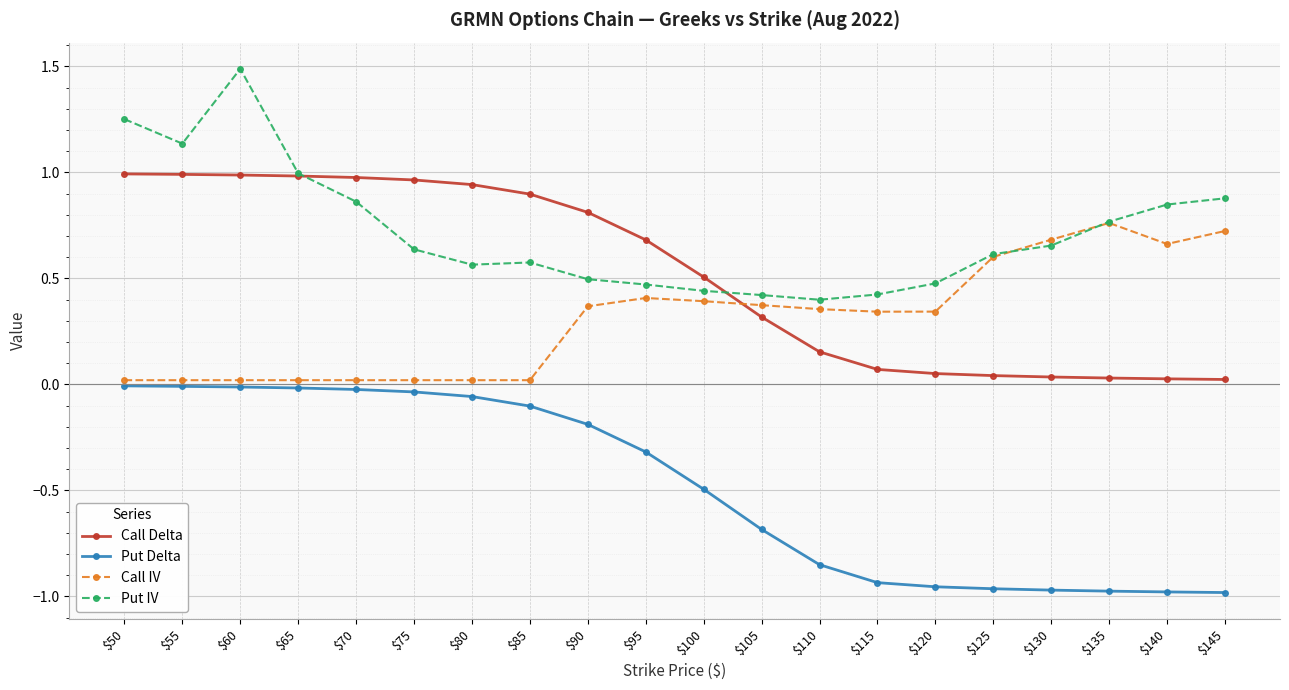

What is the difference between the highest and lowest values at $115?

1.4